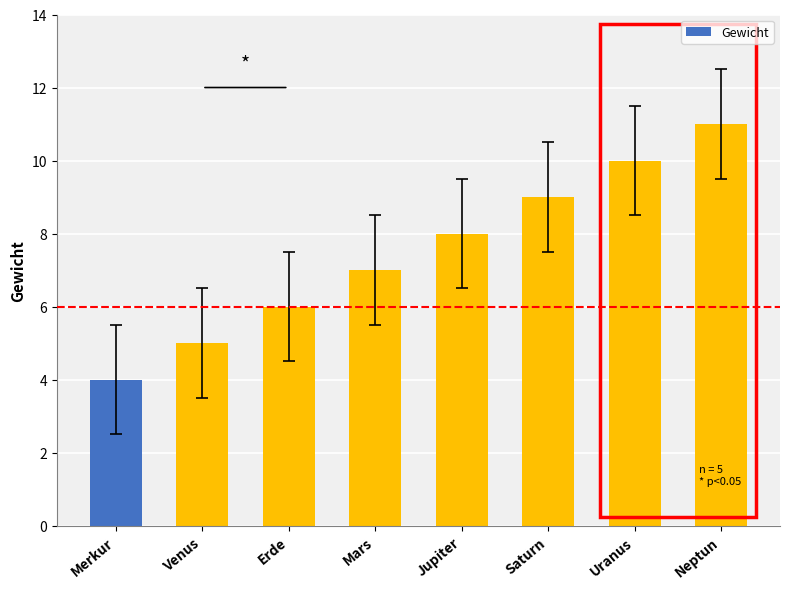

Reading left to right, list all the values displayed in this chart.

4	5	6	7	8	9	10	11